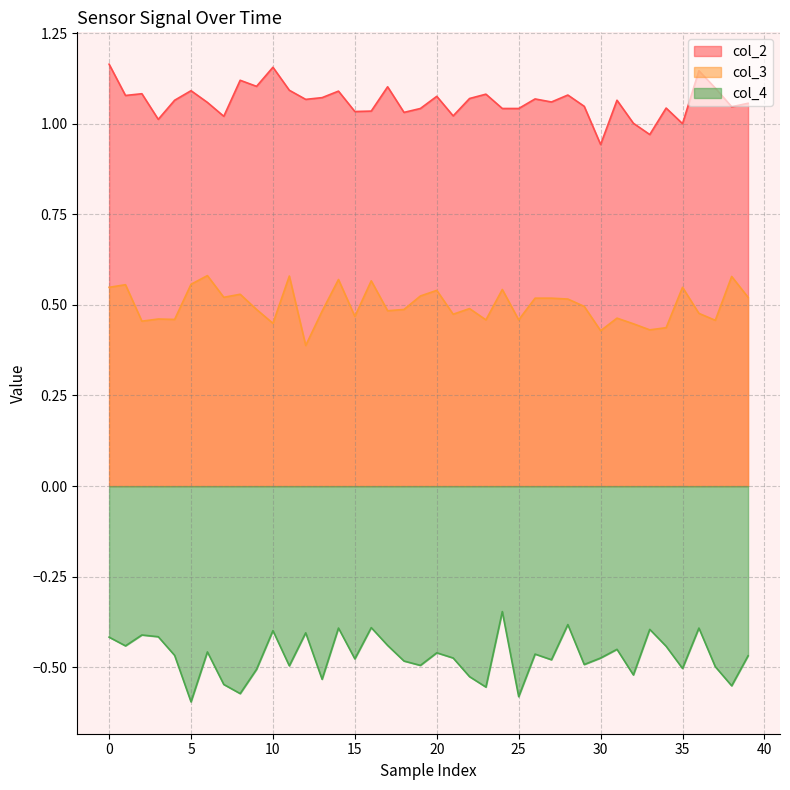

Count the number of categories in the chart.

40